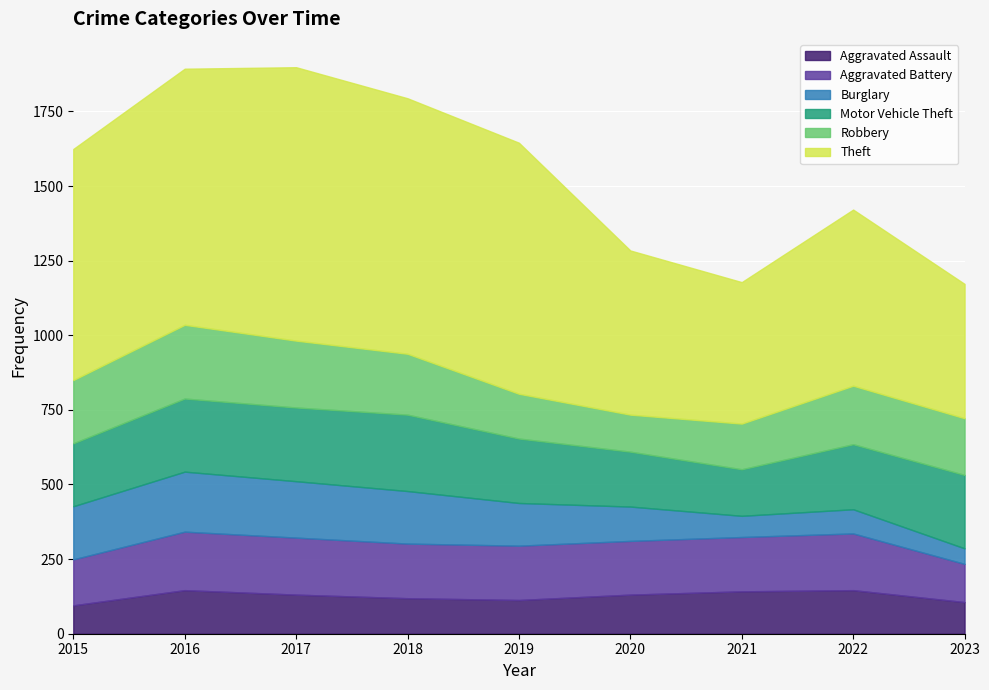

Which series has the largest range (max minus min)?

Theft